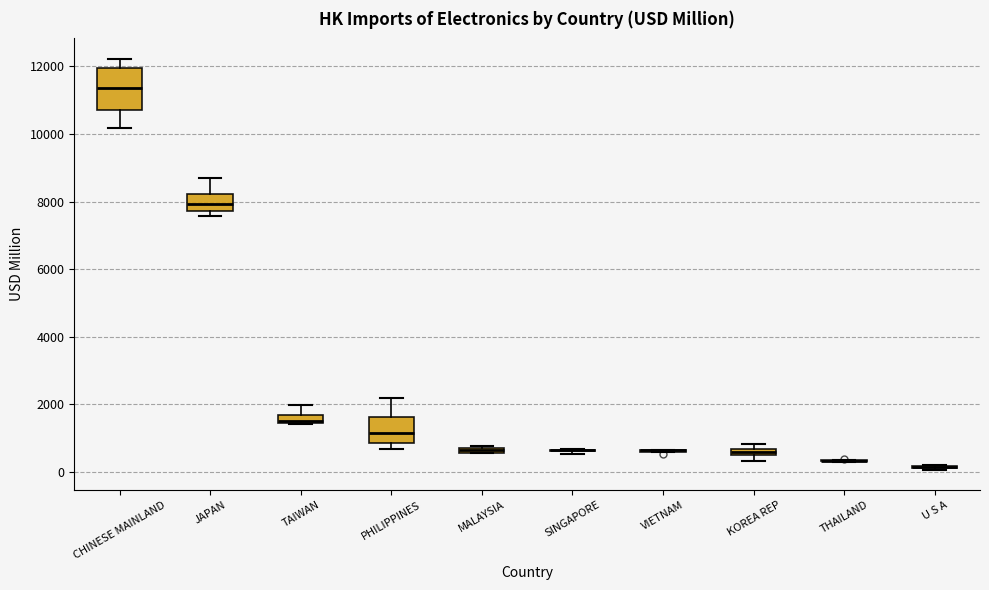

Comparing the boxes themselves (not the whiskers), which one is the tallest?

CHINESE MAINLAND